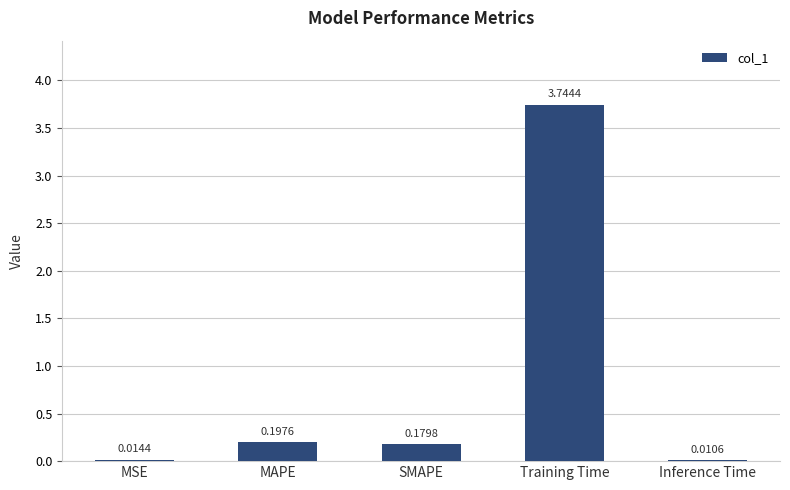

Between SMAPE and MSE, which is larger?

SMAPE